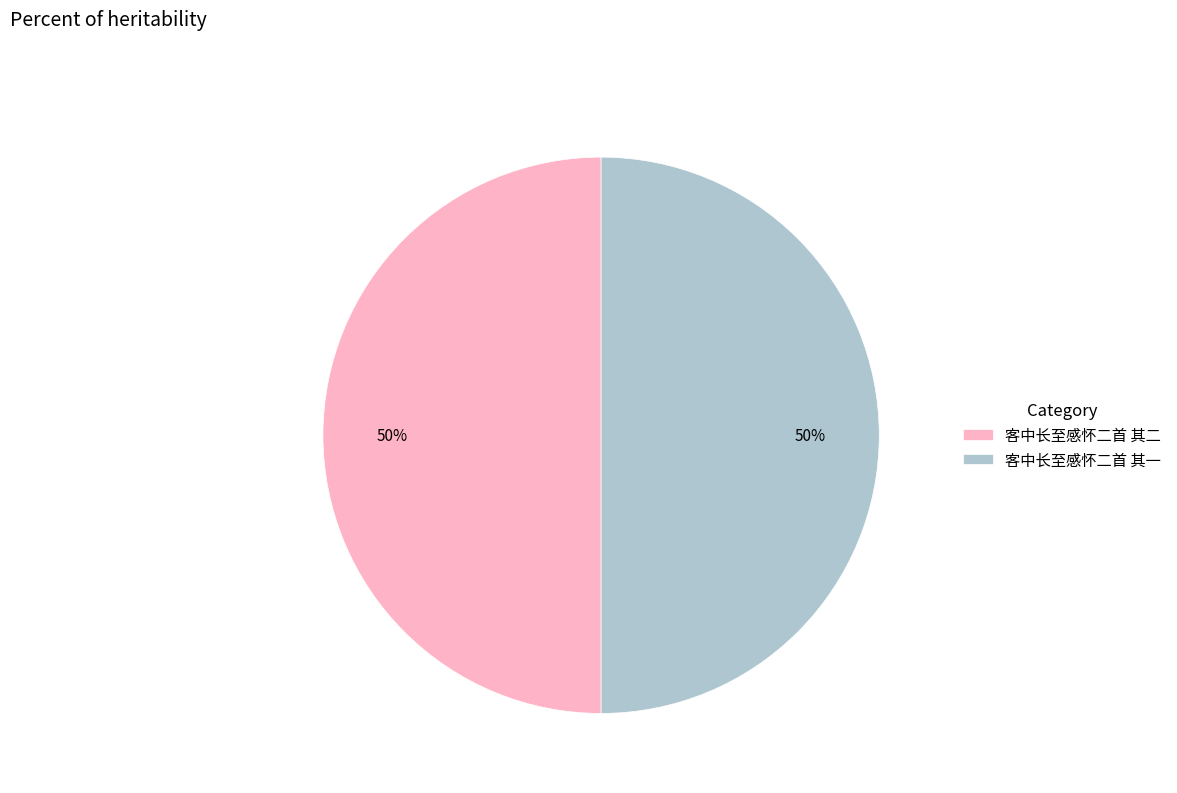

To the nearest percent, what is the combined percentage of 客中长至感怀二首 其一 and 客中长至感怀二首 其二?

100%